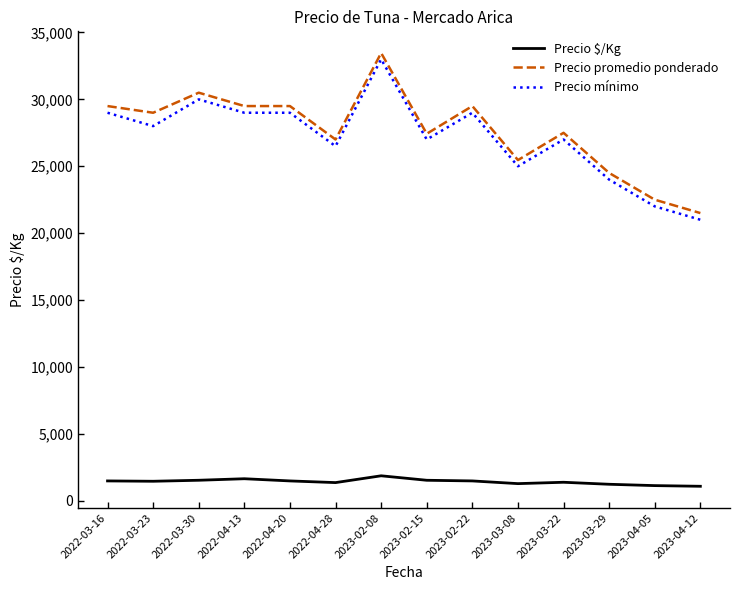

What is the lowest value of the Precio promedio ponderado series?

21500